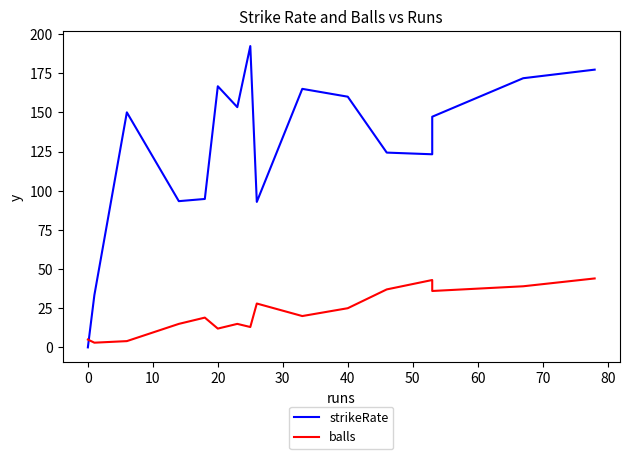

Rank the series by their average value, from highest to lowest.

strikeRate, balls